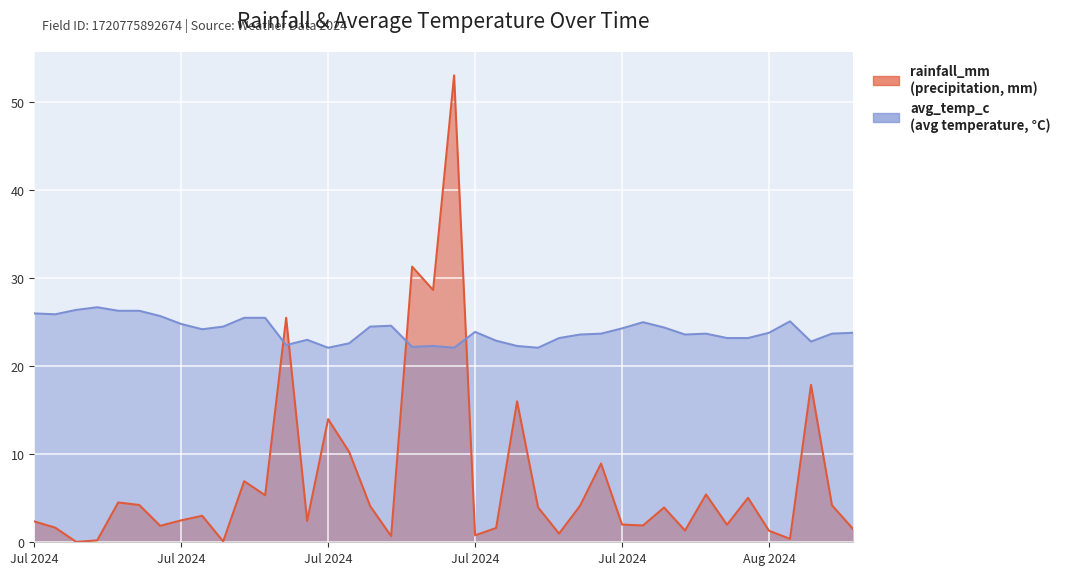

At which label does avg_temp_c first exceed 23?

Jul 2024